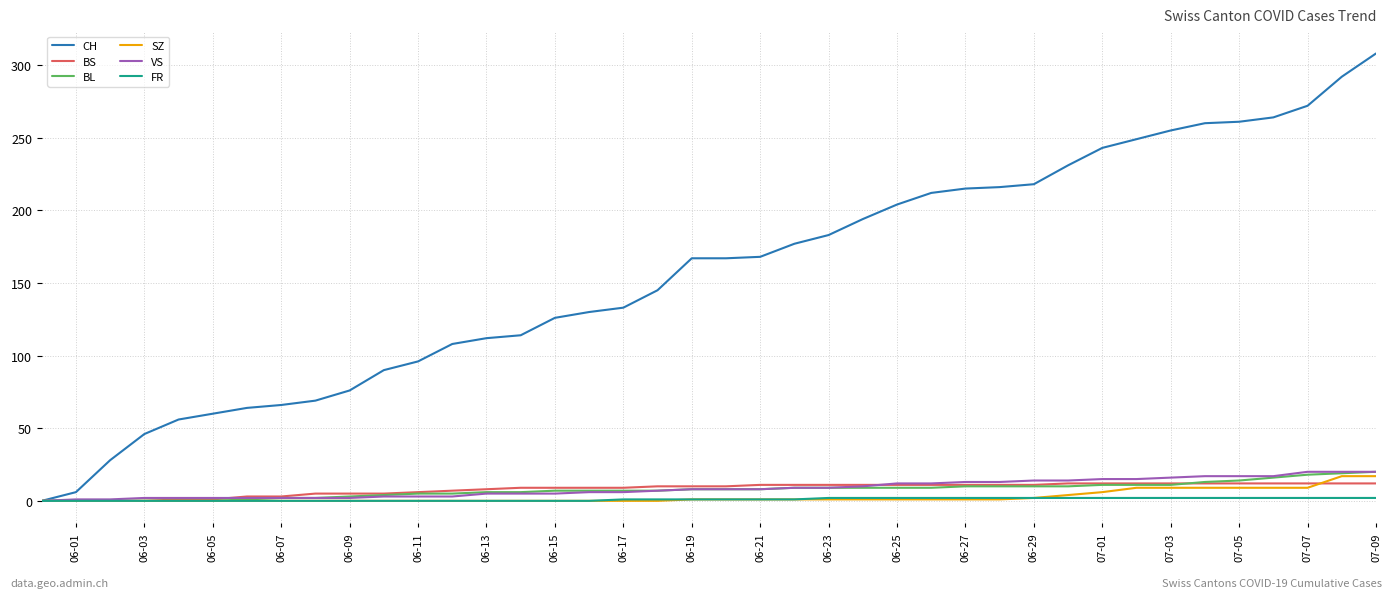

Does the chart have visible grid lines?

Yes